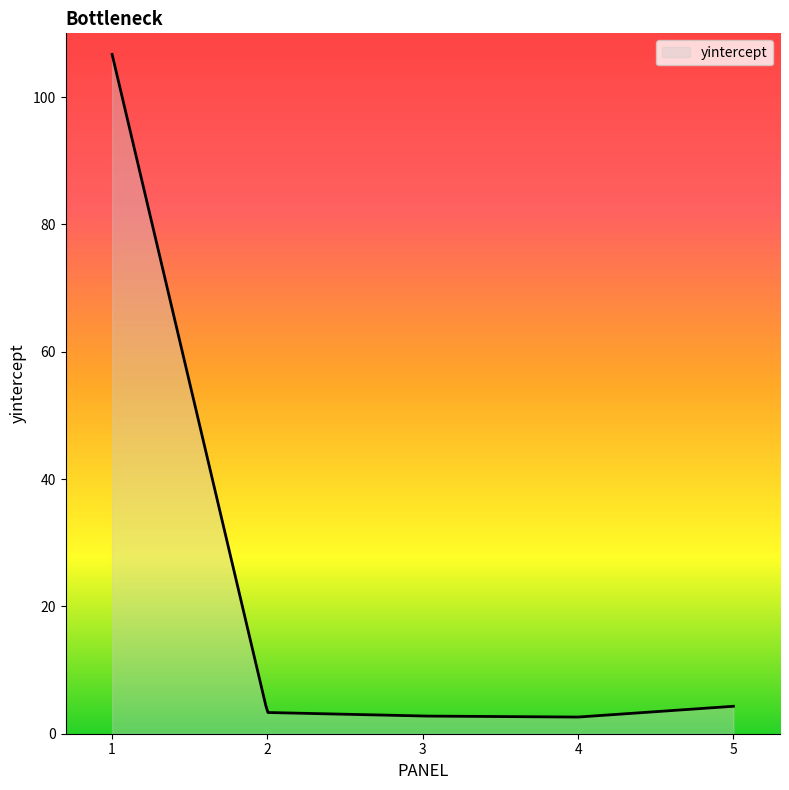

What is the minimum value shown in the chart?

2.6